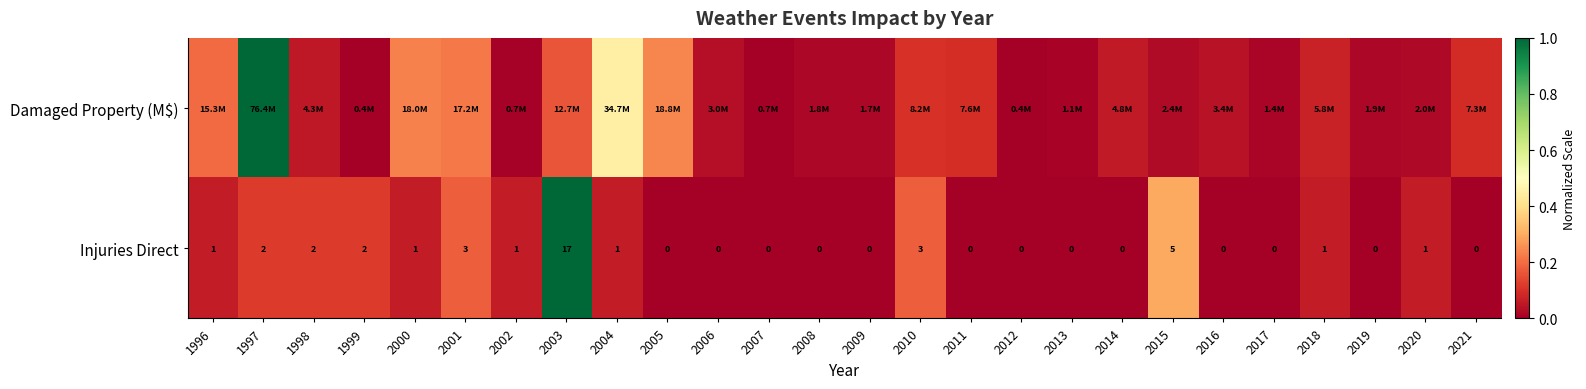

What is the sum of all Damaged Property (M$) values?

3.2